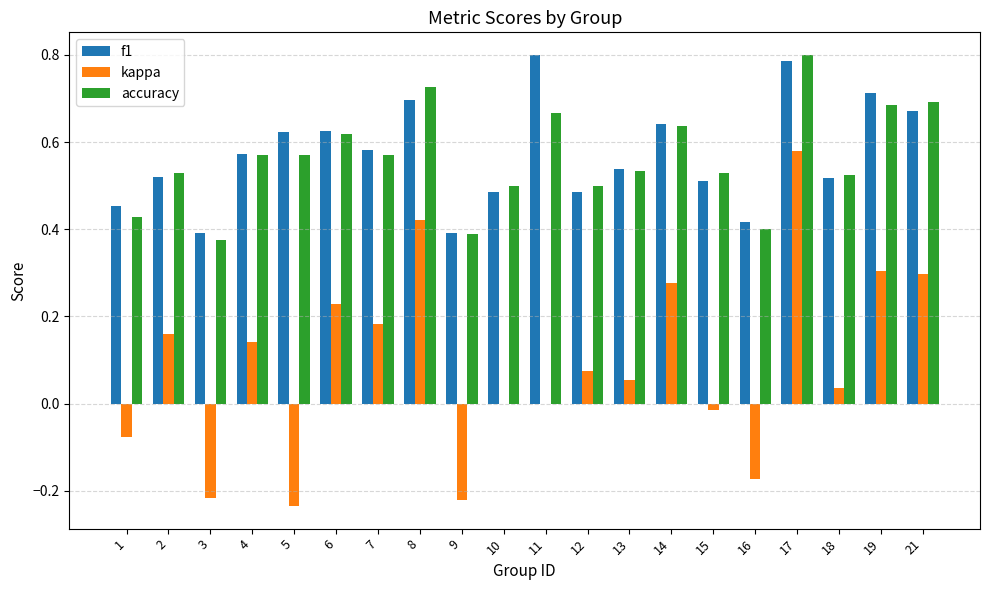

True or false: f1 has a value of 0.2 at 1.

False